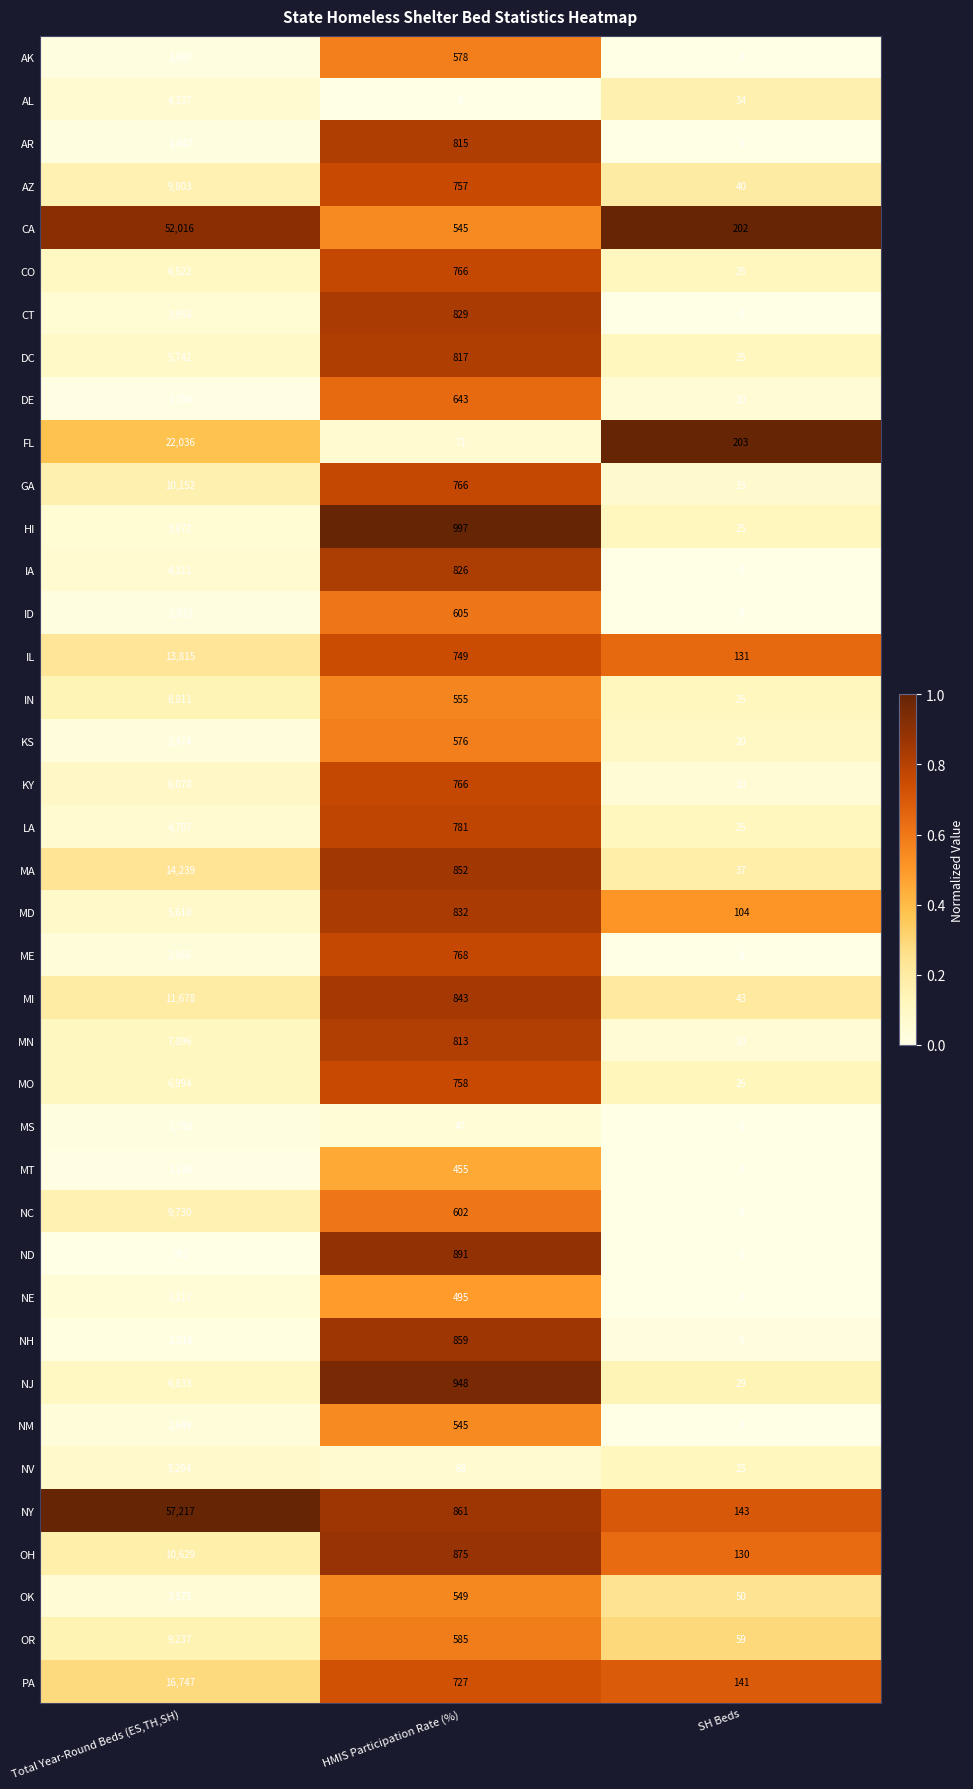

Which category has the highest value across all series?

Total Year-Round Beds (ES,TH,SH)